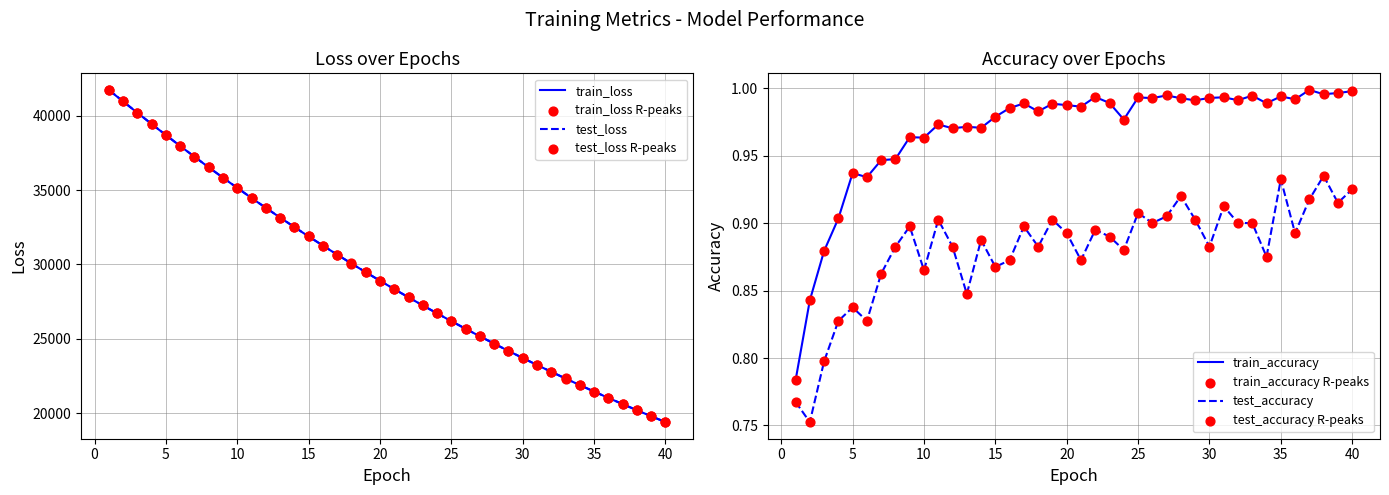

Is the value of train_loss at 20 greater than the value of test_accuracy at 10?

Yes